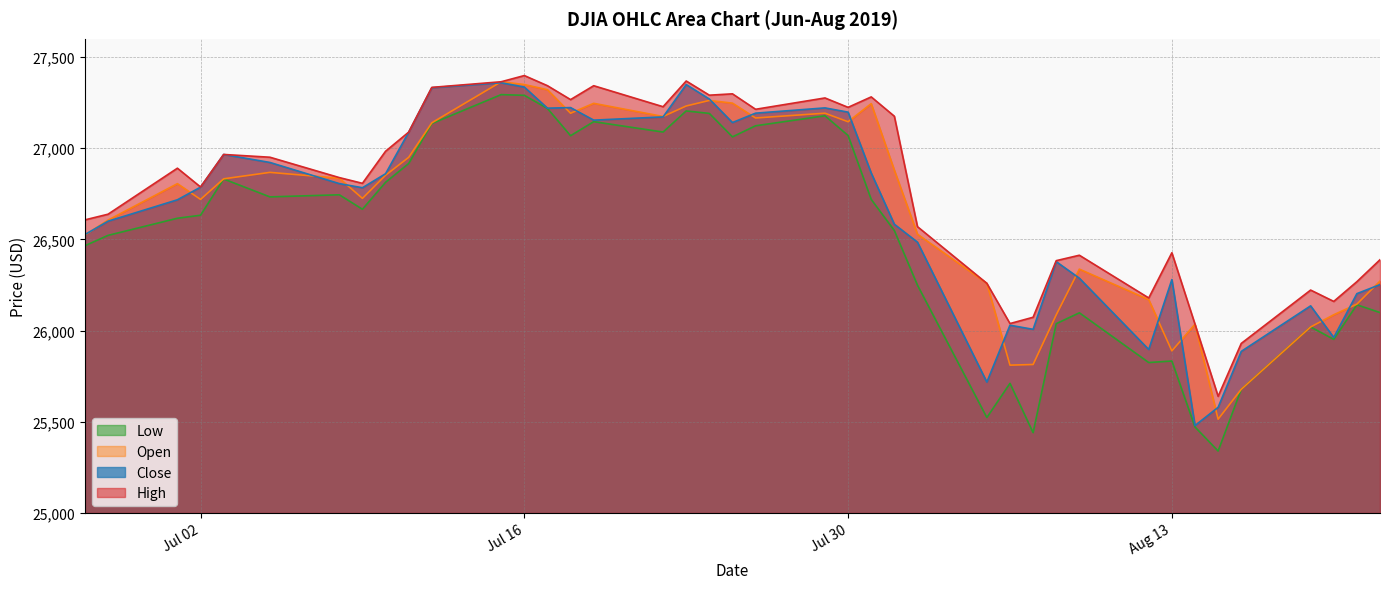

Where is the first local minimum for Close?

2019-07-09